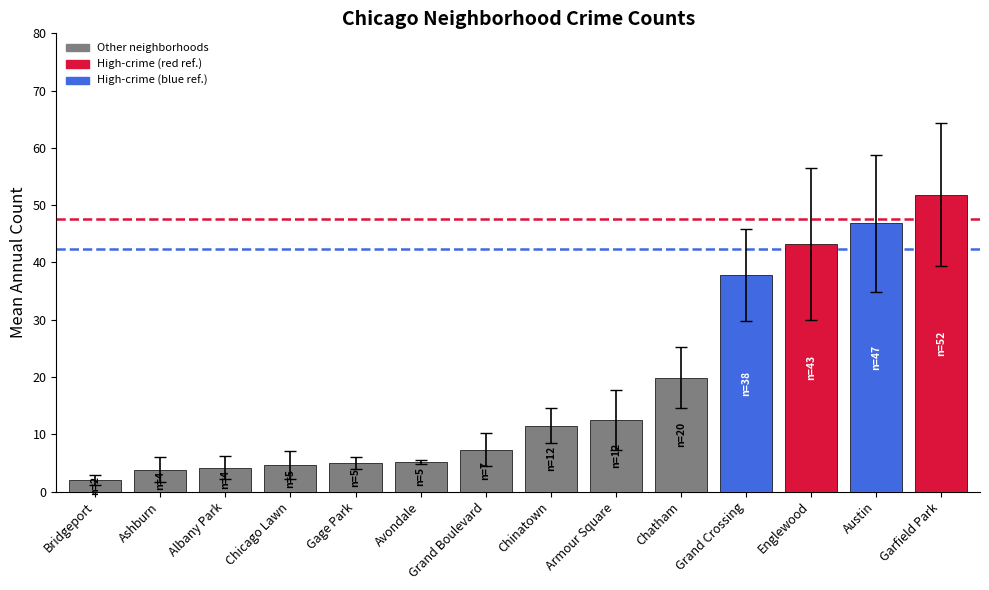

What is the label of the 1st bar from the left?

Bridgeport